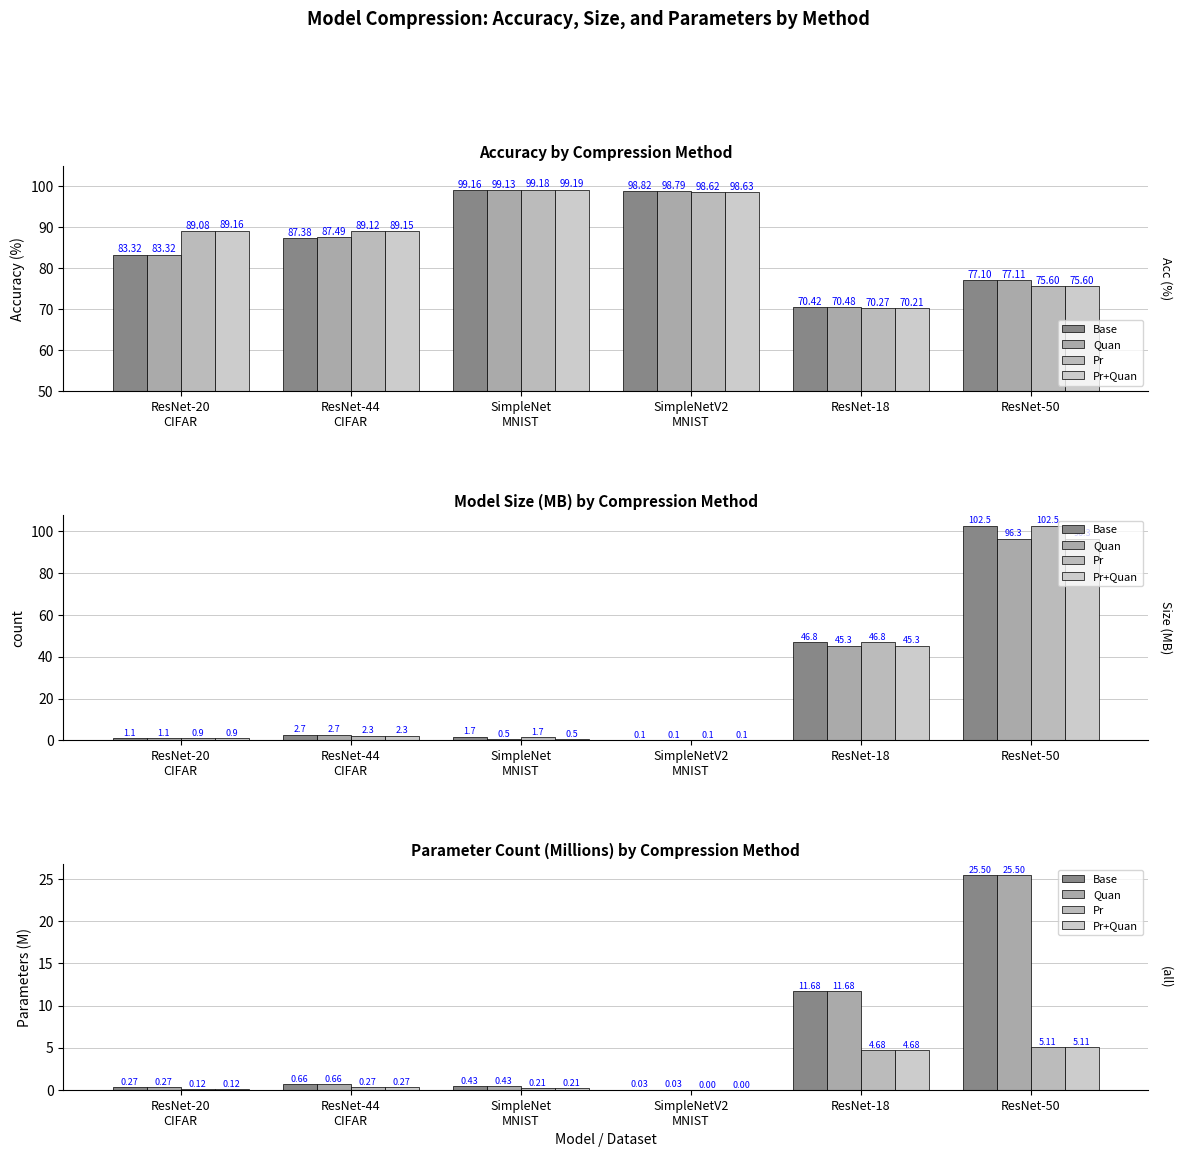

What is the label of the 1st bar from the left?

ResNet-20
CIFAR